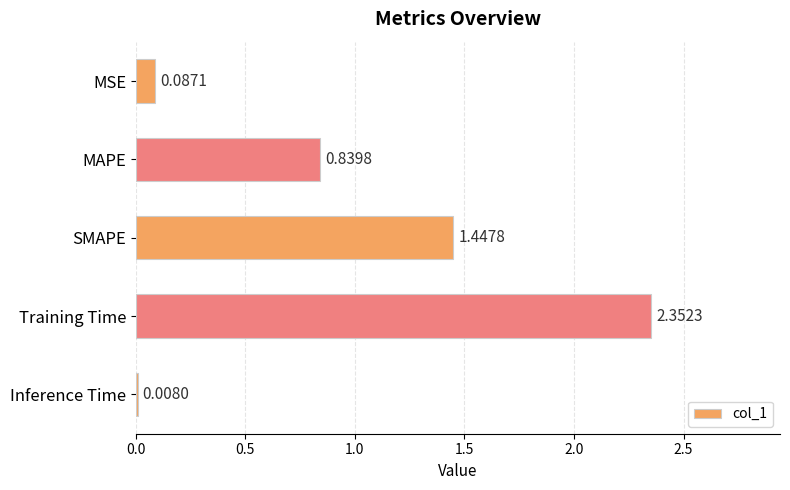

Between SMAPE and Inference Time, which is larger?

SMAPE